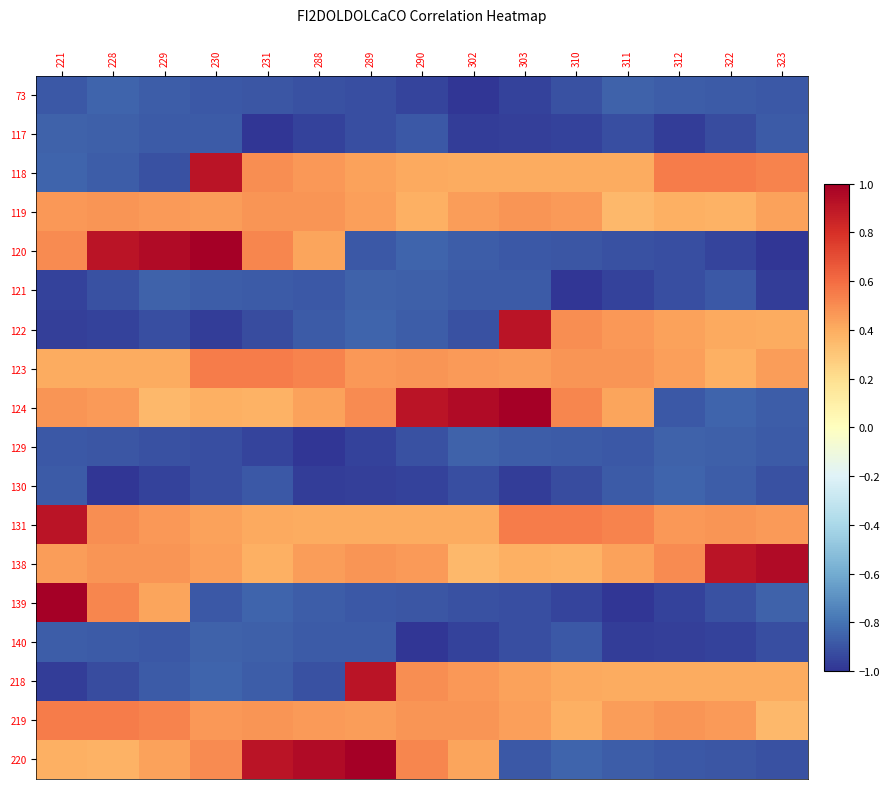

Reading right to left, what are all the values shown in this chart?

73: 323=-0.9	322=-0.9	312=-0.9	311=-0.9	310=-0.9	303=-1.0	302=-1.0	290=-0.9	289=-0.9	288=-0.9	231=-0.9	230=-0.9	229=-0.9	228=-0.8	221=-0.9
117: 323=-0.9	322=-0.9	312=-1.0	311=-0.9	310=-1.0	303=-1.0	302=-1.0	290=-0.9	289=-0.9	288=-1.0	231=-1.0	230=-0.9	229=-0.9	228=-0.9	221=-0.9
118: 323=0.5	322=0.6	312=0.6	311=0.4	310=0.4	303=0.4	302=0.4	290=0.4	289=0.4	288=0.5	231=0.5	230=0.9	229=-0.9	228=-0.9	221=-0.8
119: 323=0.4	322=0.4	312=0.4	311=0.4	310=0.5	303=0.5	302=0.5	290=0.4	289=0.4	288=0.5	231=0.5	230=0.5	229=0.5	228=0.5	221=0.5
120: 323=-1.0	322=-0.9	312=-0.9	311=-0.9	310=-0.9	303=-0.9	302=-0.9	290=-0.8	289=-0.9	288=0.4	231=0.5	230=1.0	229=1.0	228=0.9	221=0.5
121: 323=-1.0	322=-0.9	312=-0.9	311=-1.0	310=-1.0	303=-0.9	302=-0.9	290=-0.9	289=-0.9	288=-0.9	231=-0.9	230=-0.9	229=-0.9	228=-0.9	221=-1.0
122: 323=0.4	322=0.4	312=0.4	311=0.5	310=0.5	303=0.9	302=-0.9	290=-0.9	289=-0.8	288=-0.9	231=-0.9	230=-1.0	229=-0.9	228=-1.0	221=-1.0
123: 323=0.5	322=0.4	312=0.4	311=0.5	310=0.5	303=0.5	302=0.5	290=0.5	289=0.5	288=0.5	231=0.6	230=0.6	229=0.4	228=0.4	221=0.4
124: 323=-0.9	322=-0.8	312=-0.9	311=0.4	310=0.5	303=1.0	302=1.0	290=0.9	289=0.5	288=0.4	231=0.4	230=0.4	229=0.4	228=0.5	221=0.5
129: 323=-0.9	322=-0.9	312=-0.9	311=-0.9	310=-0.9	303=-0.9	302=-0.9	290=-0.9	289=-1.0	288=-1.0	231=-0.9	230=-0.9	229=-0.9	228=-0.9	221=-0.9
130: 323=-0.9	322=-0.9	312=-0.8	311=-0.9	310=-0.9	303=-1.0	302=-0.9	290=-1.0	289=-1.0	288=-1.0	231=-0.9	230=-0.9	229=-1.0	228=-1.0	221=-0.9
131: 323=0.5	322=0.5	312=0.5	311=0.5	310=0.6	303=0.6	302=0.4	290=0.4	289=0.4	288=0.4	231=0.4	230=0.4	229=0.5	228=0.5	221=0.9
138: 323=1.0	322=0.9	312=0.5	311=0.4	310=0.4	303=0.4	302=0.4	290=0.5	289=0.5	288=0.5	231=0.4	230=0.4	229=0.5	228=0.5	221=0.5
139: 323=-0.9	322=-0.9	312=-1.0	311=-1.0	310=-0.9	303=-0.9	302=-0.9	290=-0.9	289=-0.9	288=-0.9	231=-0.8	230=-0.9	229=0.4	228=0.5	221=1.0
140: 323=-0.9	322=-1.0	312=-1.0	311=-1.0	310=-0.9	303=-0.9	302=-1.0	290=-1.0	289=-0.9	288=-0.9	231=-0.9	230=-0.9	229=-0.9	228=-0.9	221=-0.9
218: 323=0.4	322=0.4	312=0.4	311=0.4	310=0.4	303=0.4	302=0.5	290=0.5	289=0.9	288=-0.9	231=-0.9	230=-0.8	229=-0.9	228=-0.9	221=-1.0
219: 323=0.4	322=0.5	312=0.5	311=0.5	310=0.4	303=0.4	302=0.5	290=0.5	289=0.5	288=0.5	231=0.5	230=0.5	229=0.5	228=0.6	221=0.6
220: 323=-0.9	322=-0.9	312=-0.9	311=-0.9	310=-0.8	303=-0.9	302=0.4	290=0.5	289=1.0	288=1.0	231=0.9	230=0.5	229=0.4	228=0.4	221=0.4